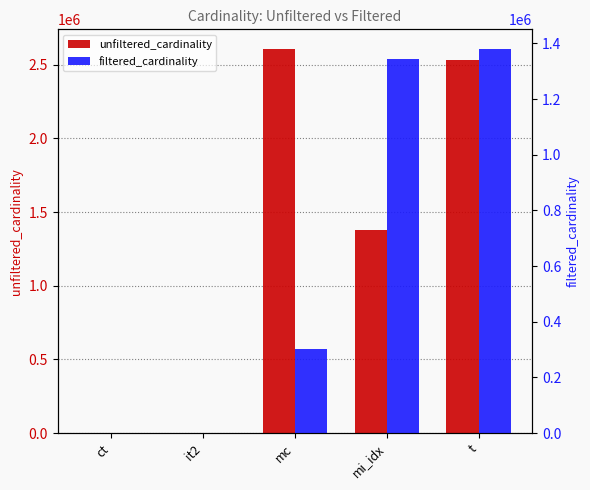

Is the value of filtered_cardinality at mi_idx greater than the value of unfiltered_cardinality at ct?

Yes